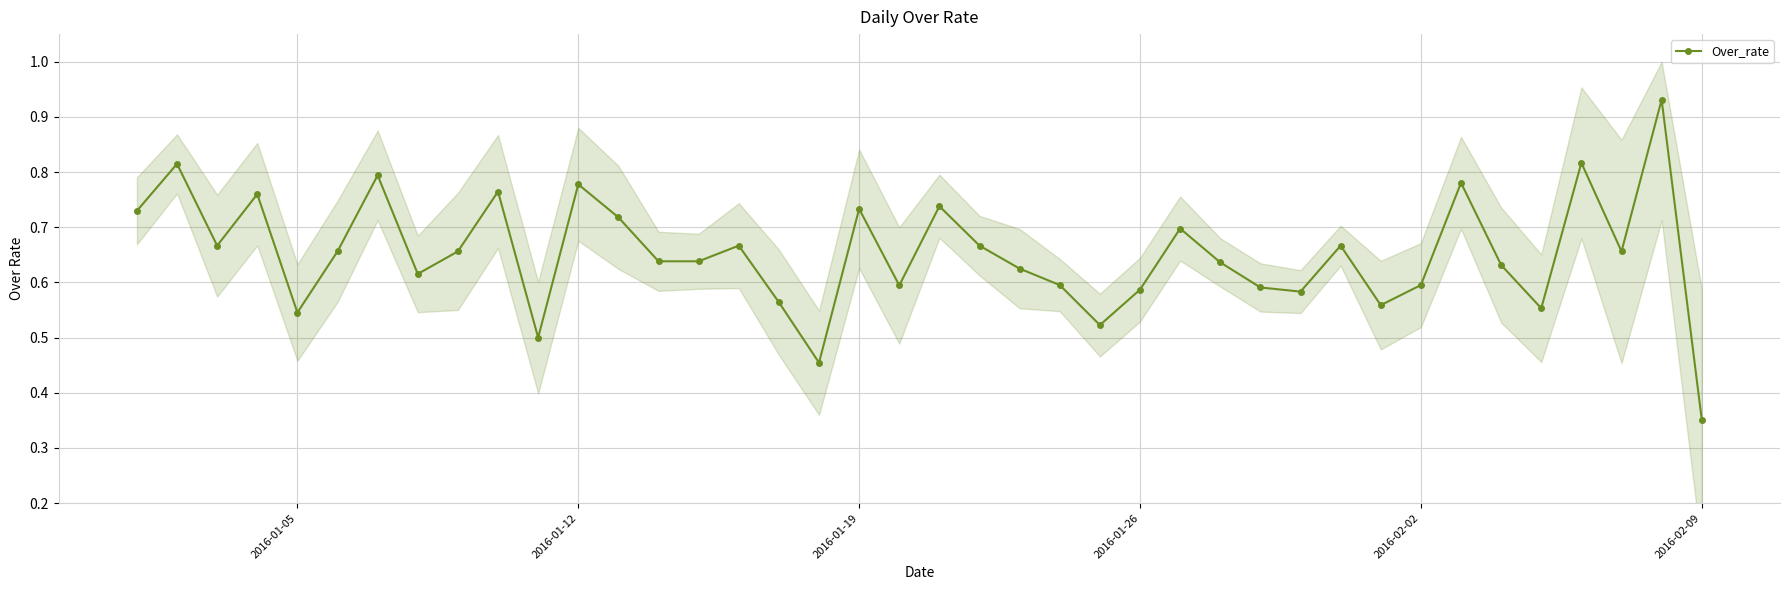

In Over_rate, how many points are higher than both neighbors (excluding endpoints)?

13